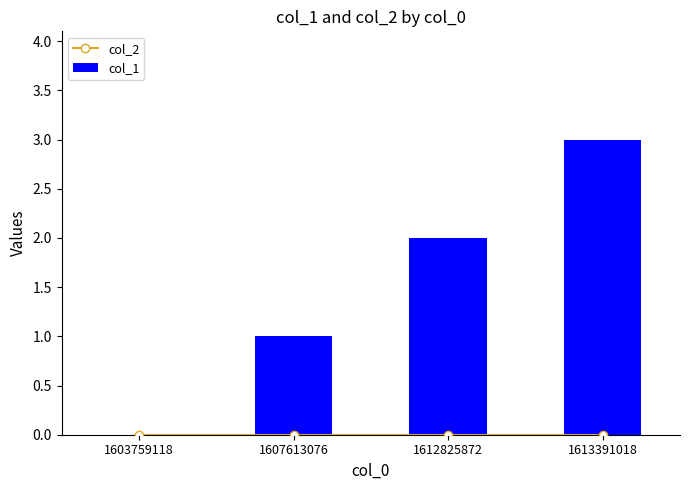

True or false: col_1 has a value of 2 at 1607613076.

False